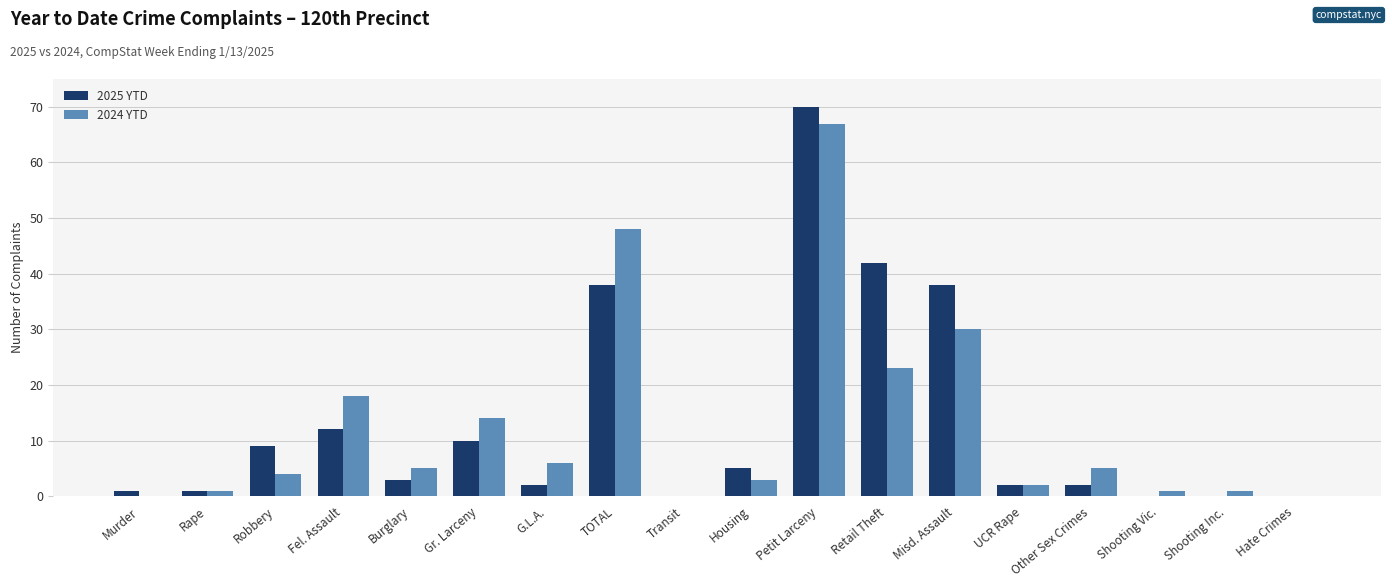

What is the sum of the 2025 YTD values at Other Sex Crimes and G.L.A.?

4